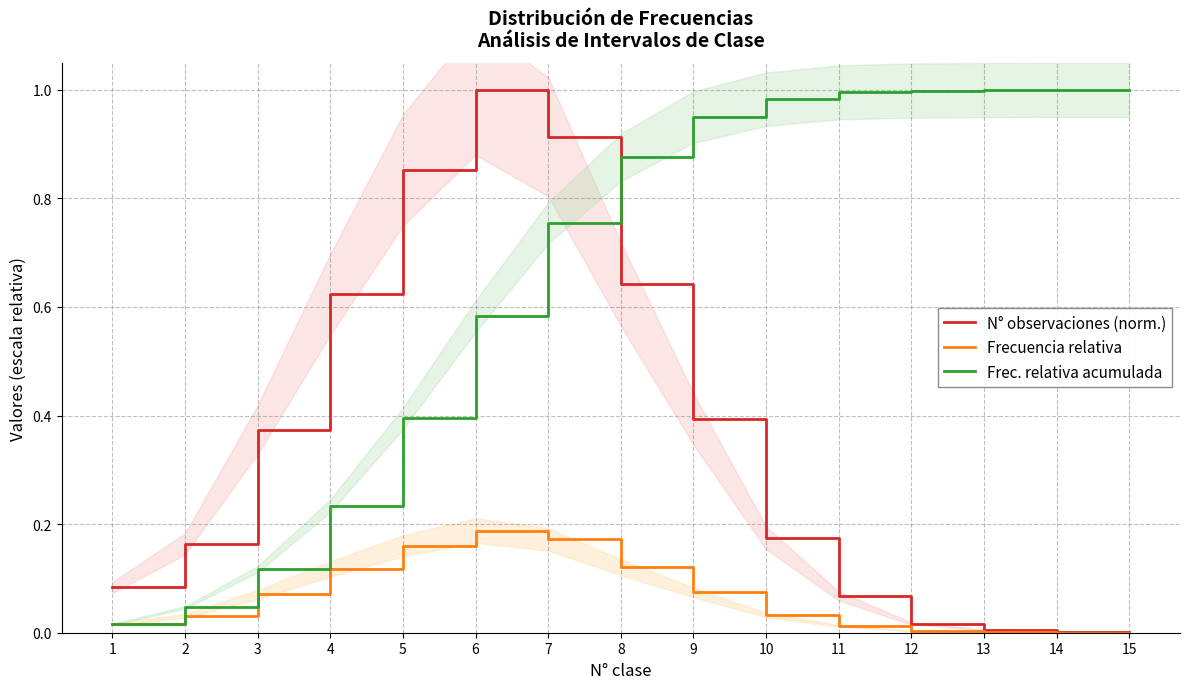

What is the spread (max minus min) of values at 5?

0.7